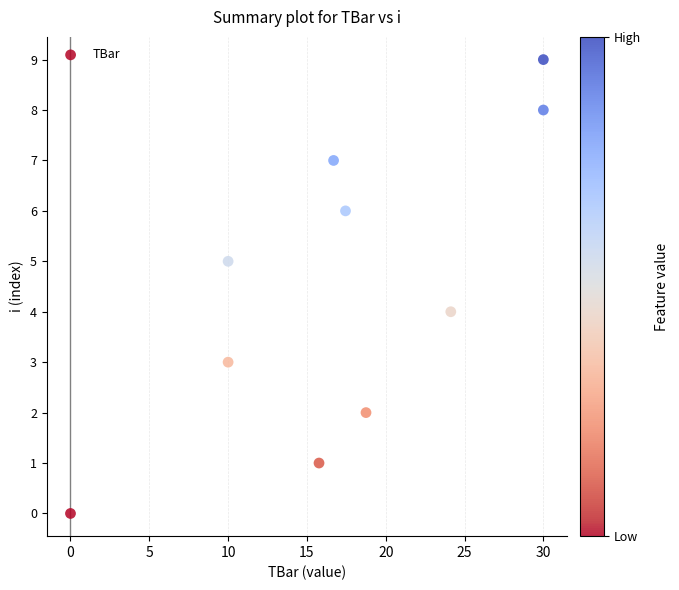

What is the range of Y values (max minus min)?

9